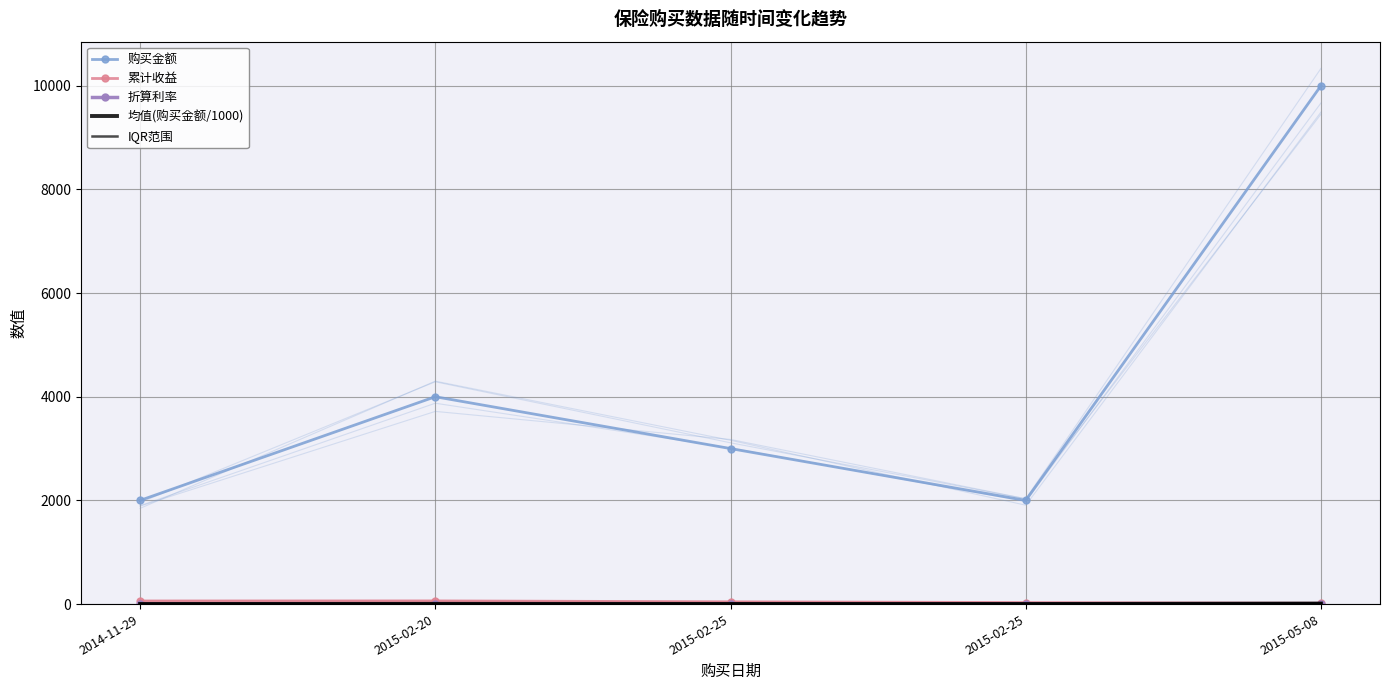

At which label does 均值(购买金额/1000) first exceed 3?

2015-02-20